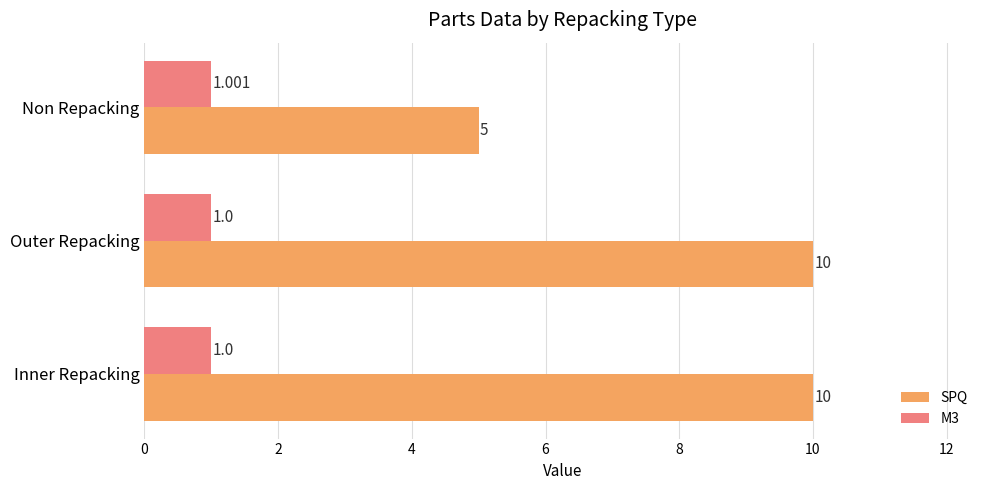

Is the value of M3 at Outer Repacking greater than the value of SPQ at Outer Repacking?

No